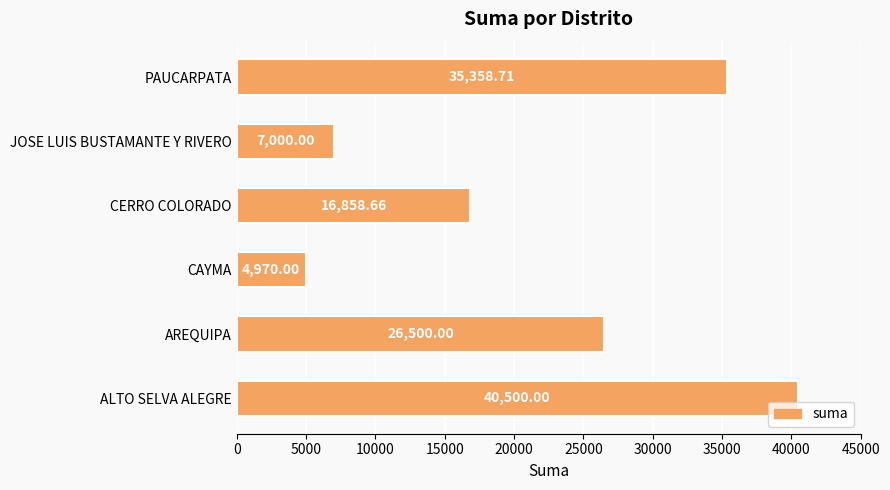

At which category does the chart reach its peak across all series?

ALTO SELVA ALEGRE